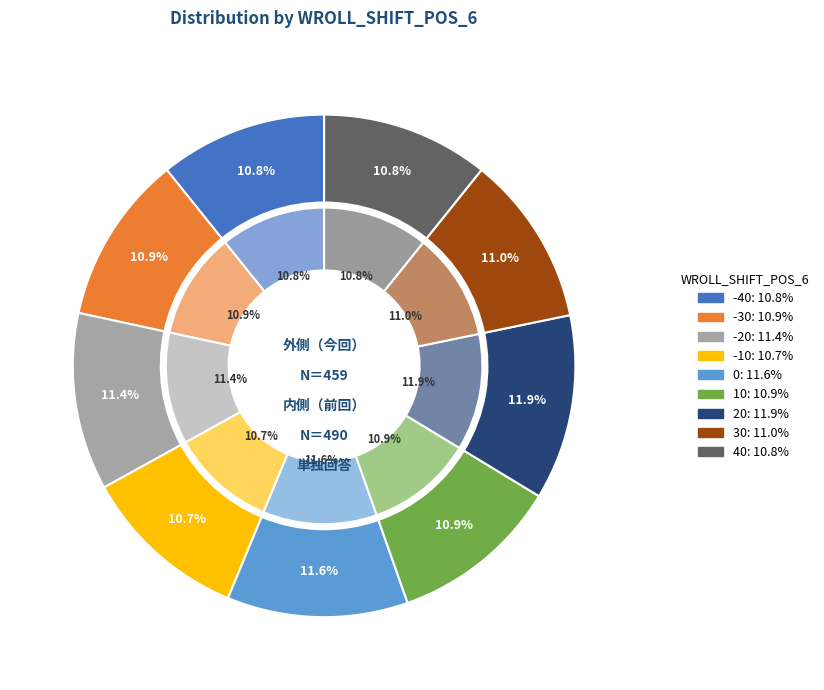

To the nearest percent, what is the difference between the largest and smallest slice percentages?

1%